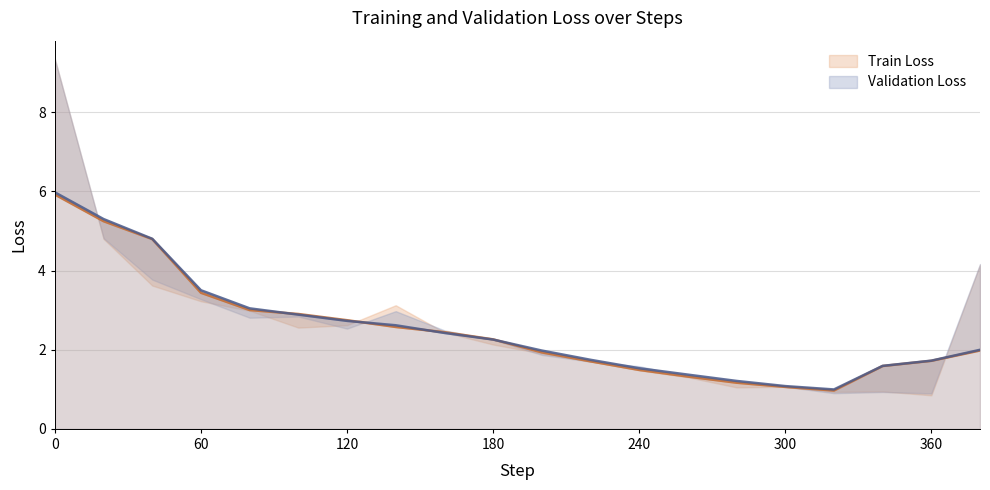

Which series changed the most between 180 and 280?

Train Loss